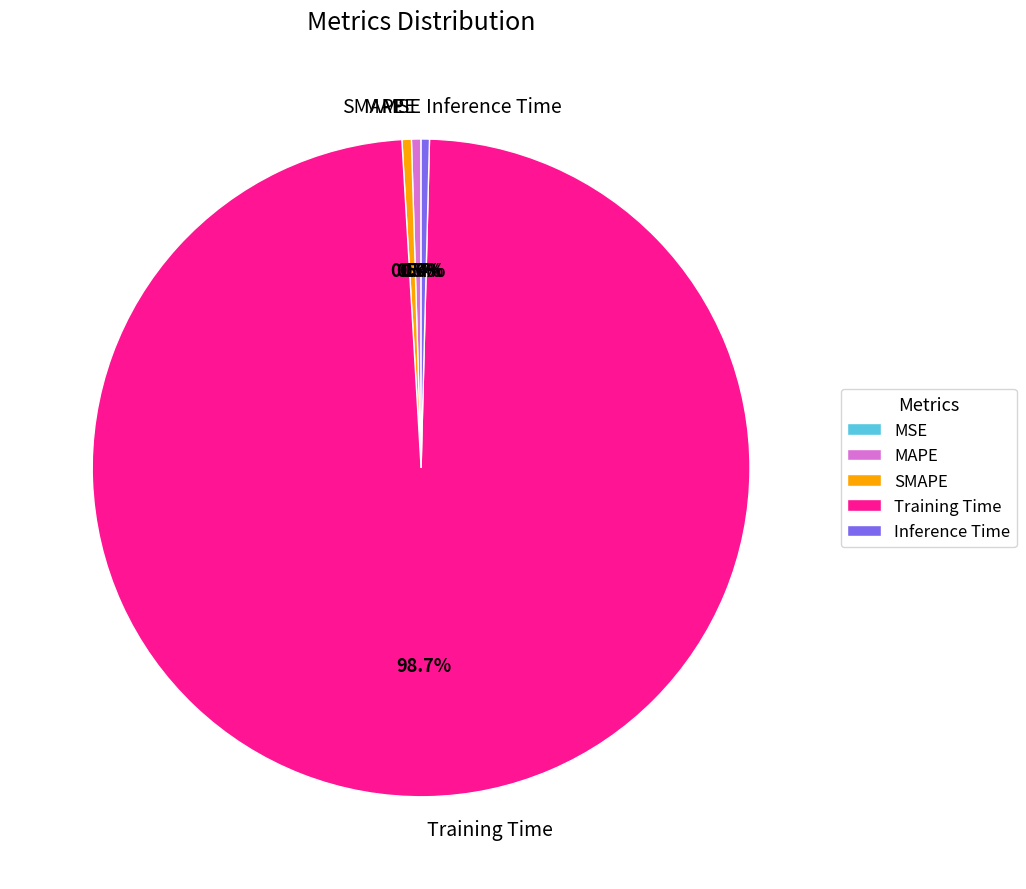

Does any single category account for the majority?

Yes